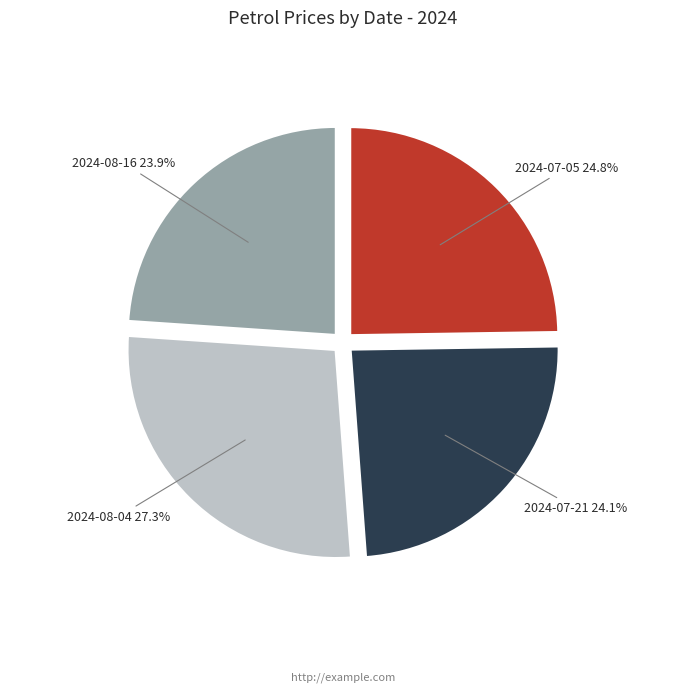

Does any single category account for the majority?

No